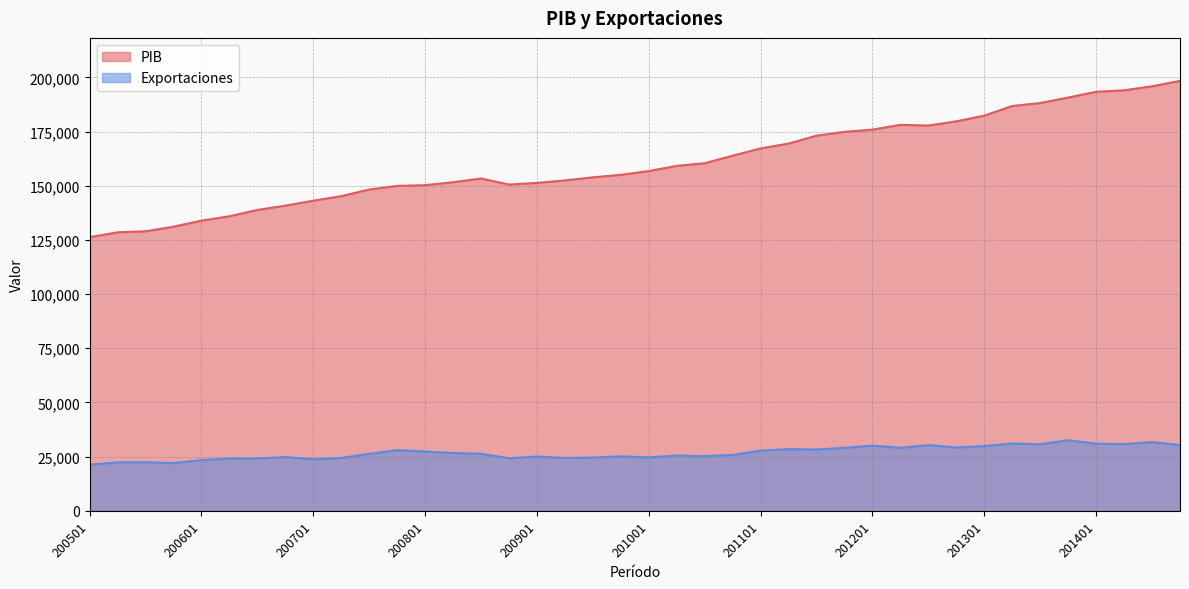

What is the sum of all Exportaciones values?

1072542